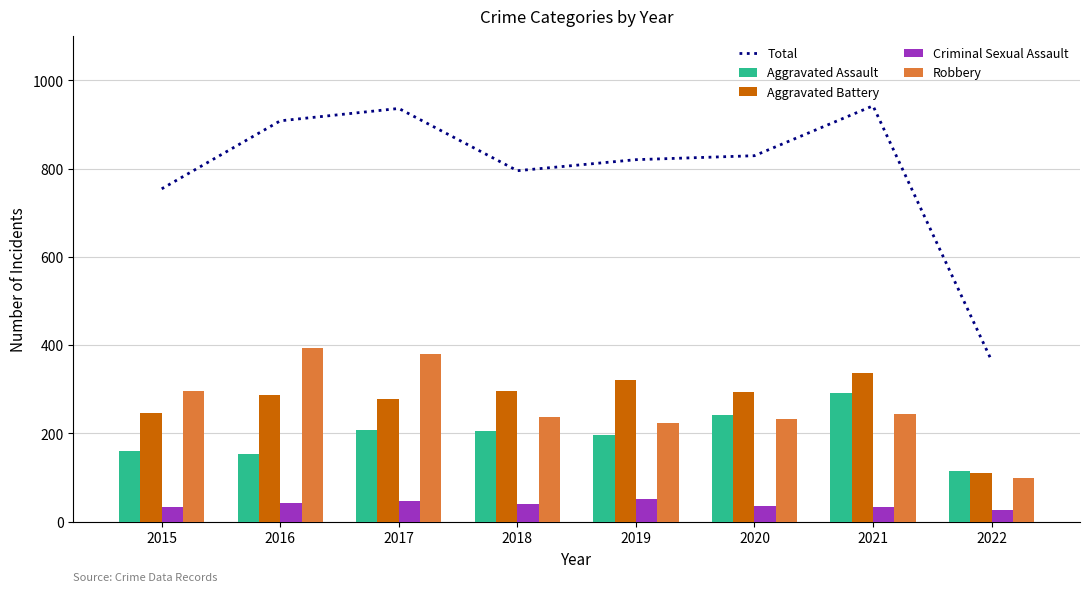

Is it true that Aggravated Assault equals 232 at 2016?

False